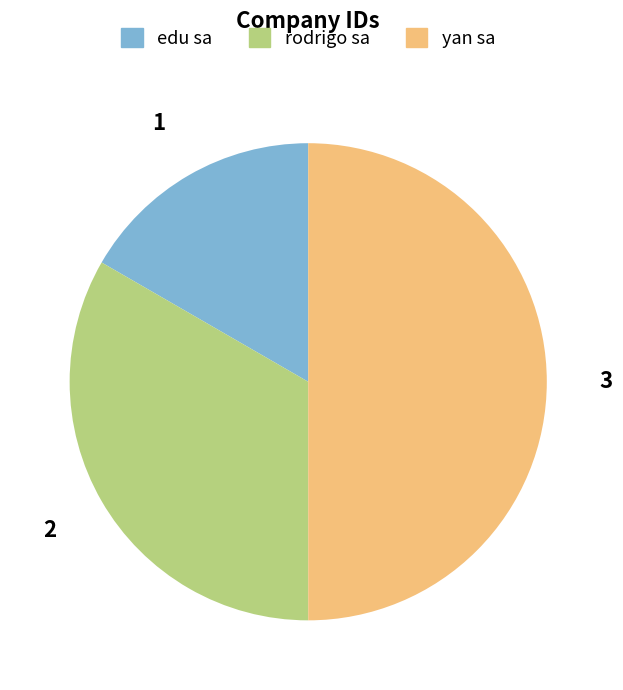

What is the smallest slice in the pie chart?

edu sa